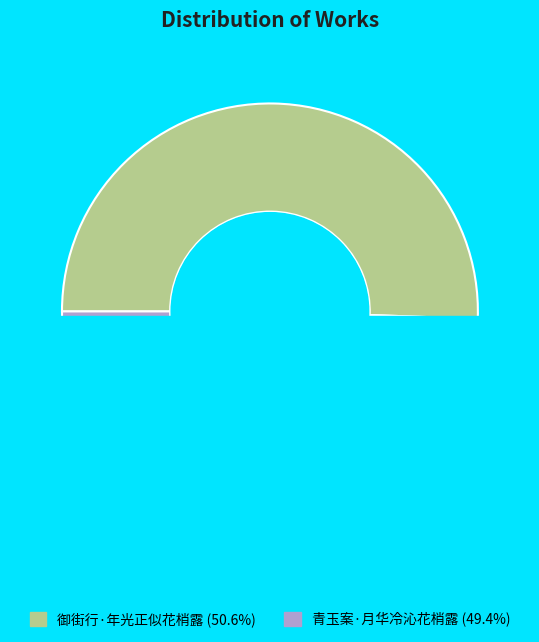

To the nearest percent, what percentage of the pie is 青玉案·月华冷沁花梢露?

49%